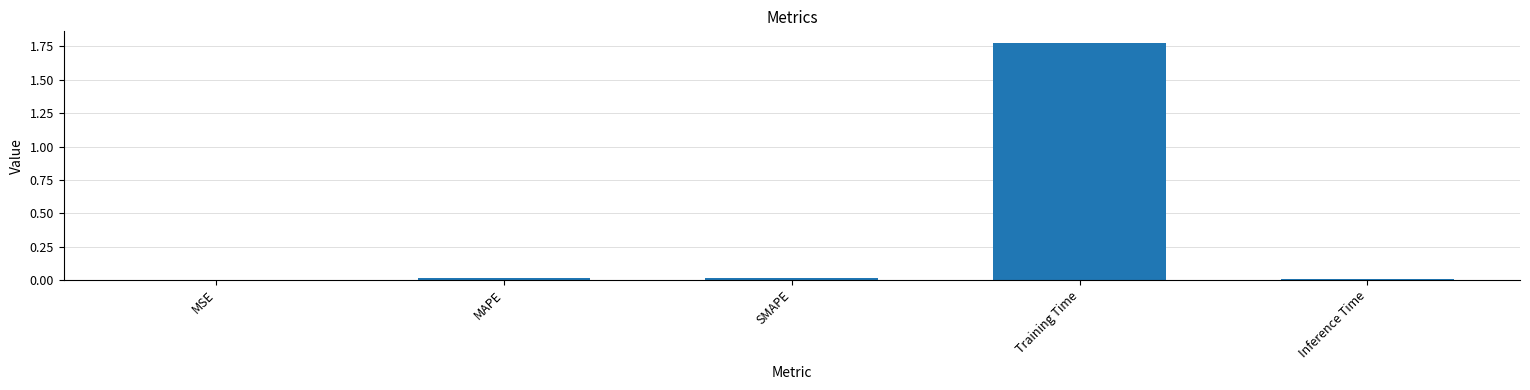

Is it true that the value at MAPE is 0.0?

True